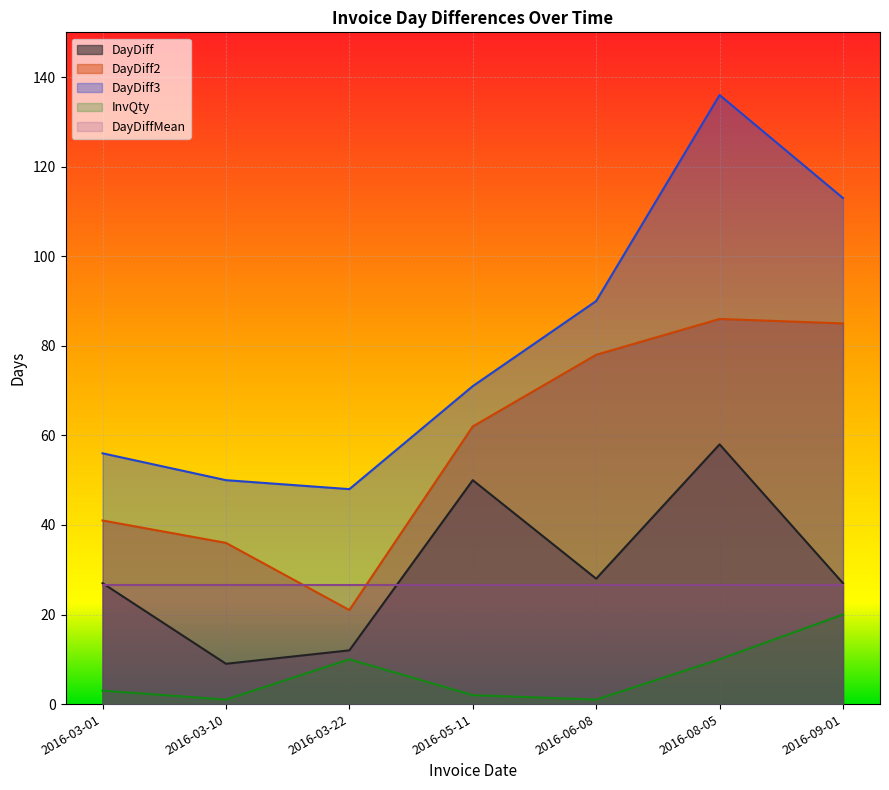

Is the value of DayDiff2 at 2016-06-08 greater than the value of InvQty at 2016-03-01?

Yes